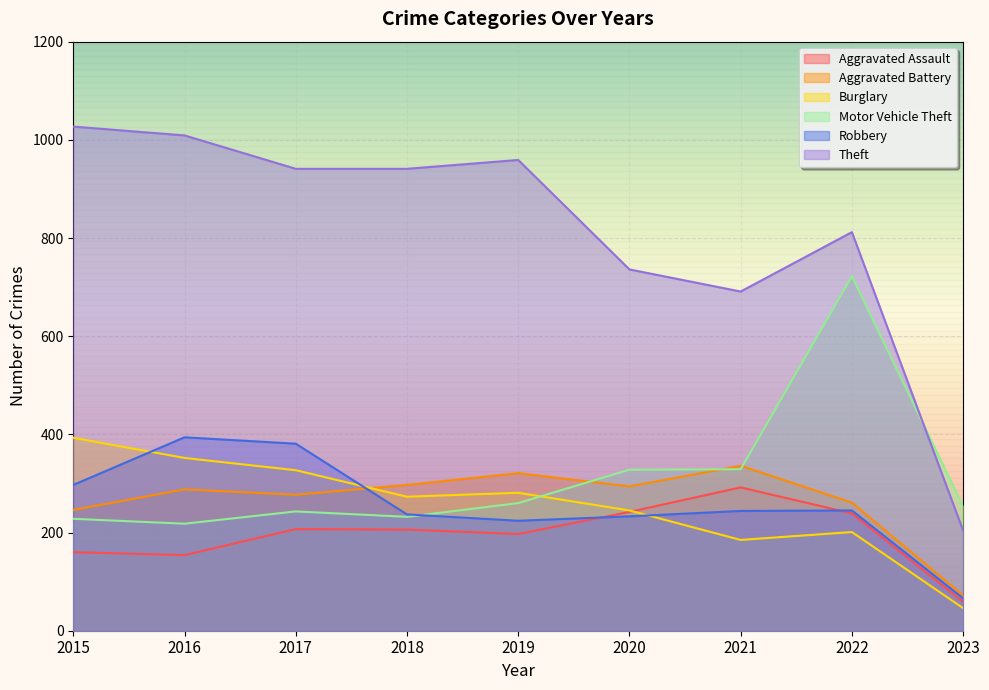

How many interior local peaks does the Robbery series have?

2